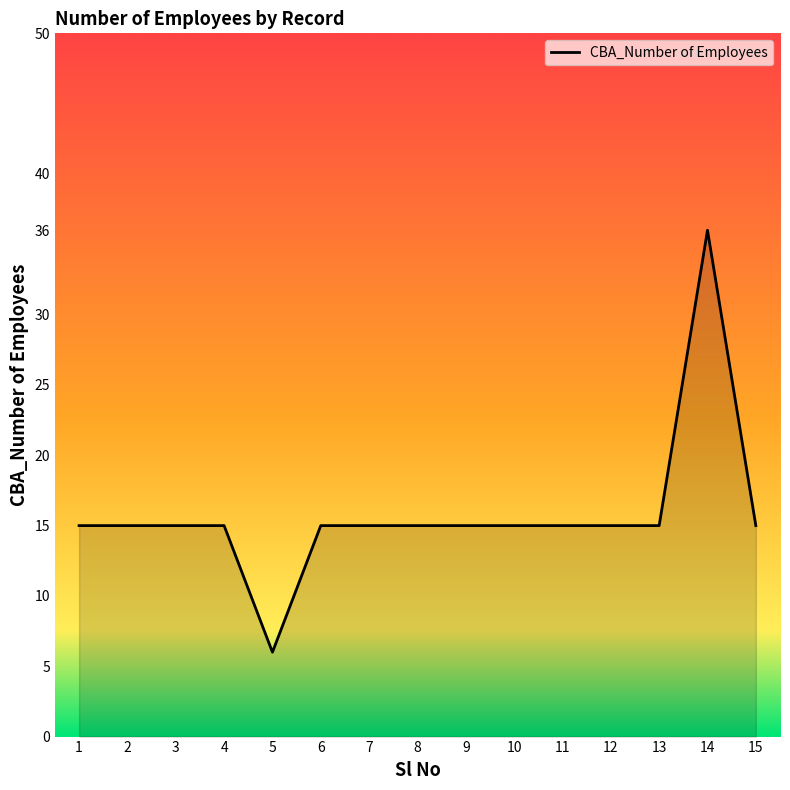

What value does the data have at 13, to the nearest 10?

20